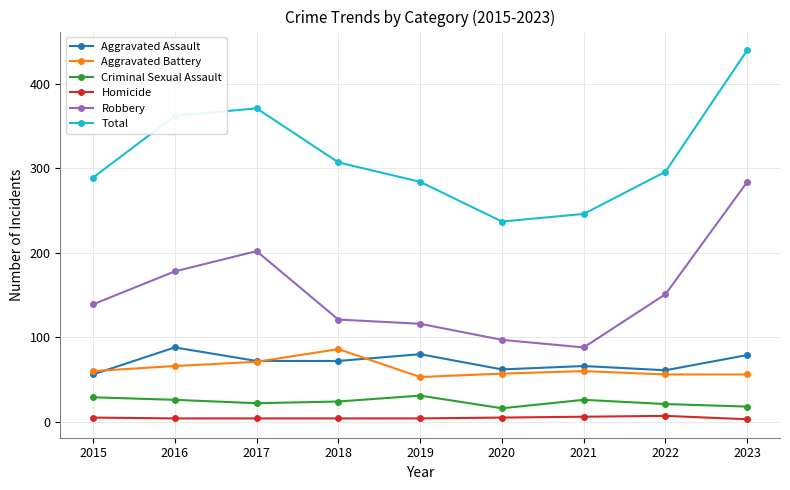

Between 2016 and 2017, which series saw the biggest shift?

Robbery